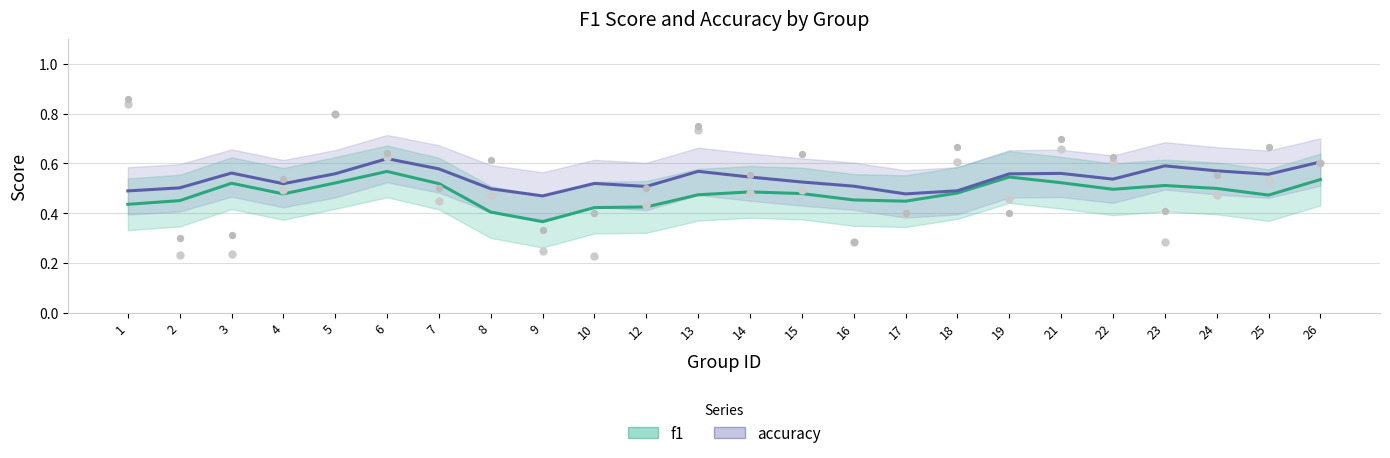

At which category is the sum across all series the highest?

1